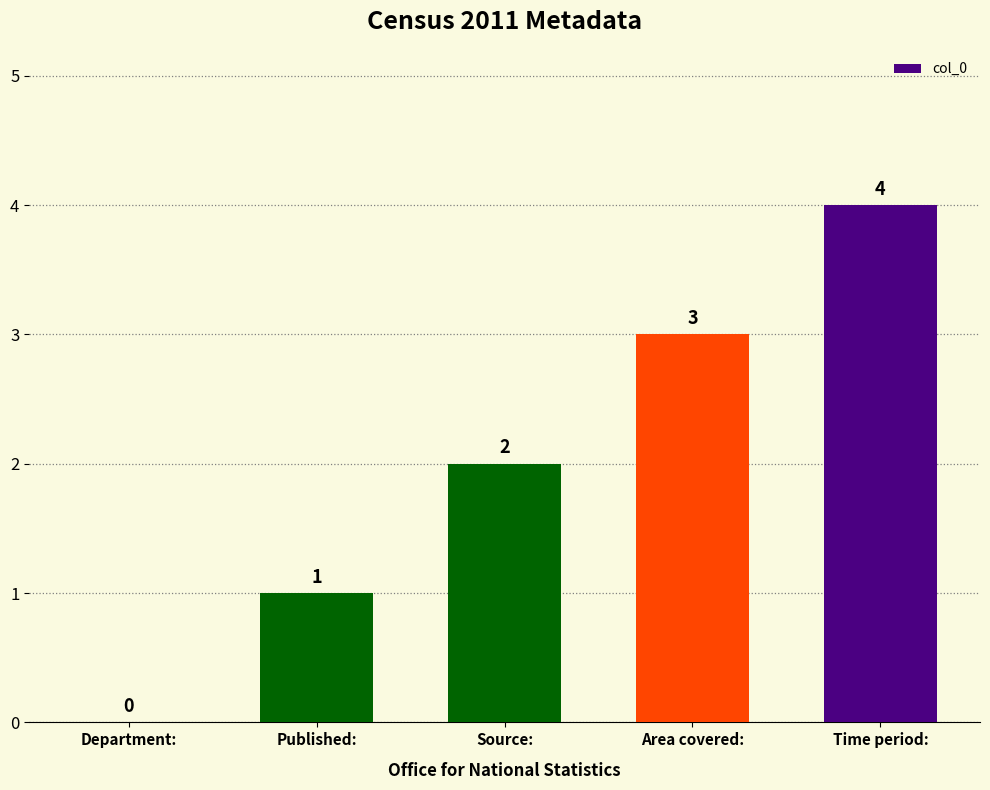

What is the sum of all values?

10